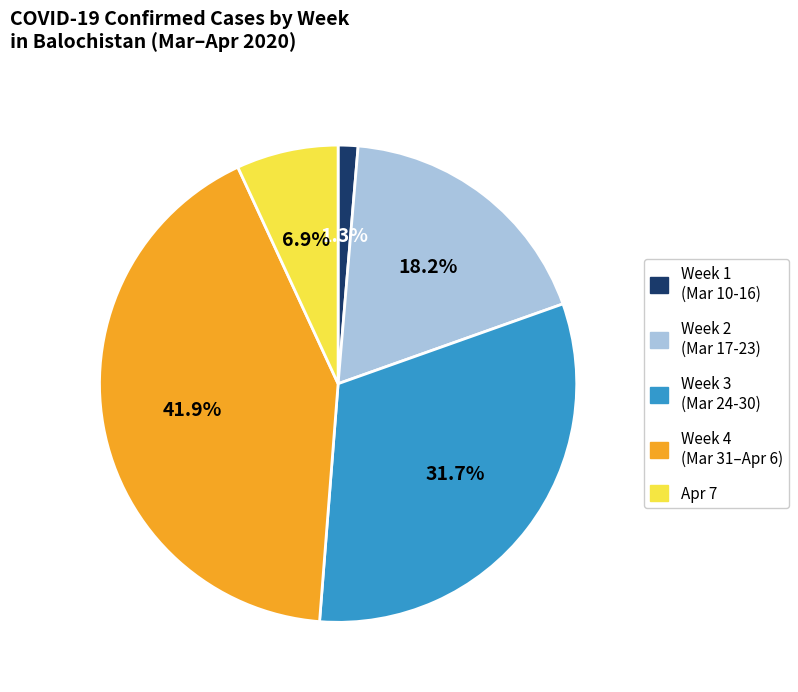

Count the number of slices in the pie.

5